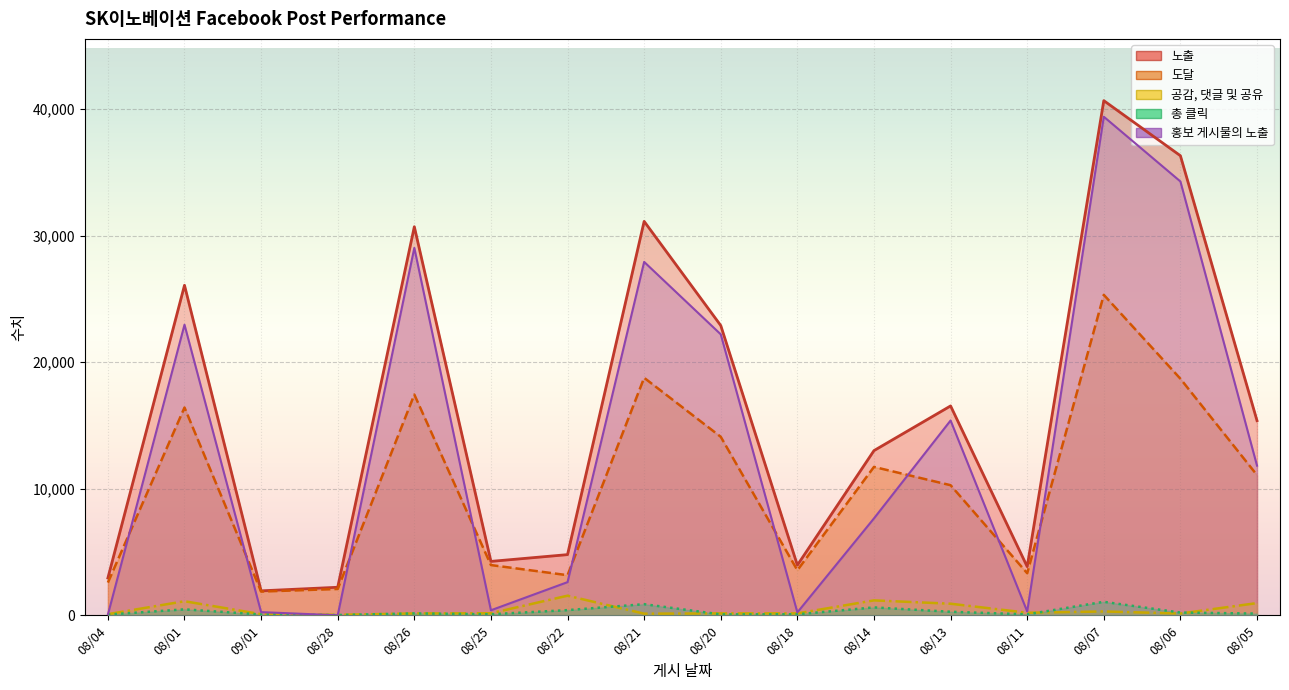

Where is the first local minimum for 홍보 게시물의 노출?

08/28